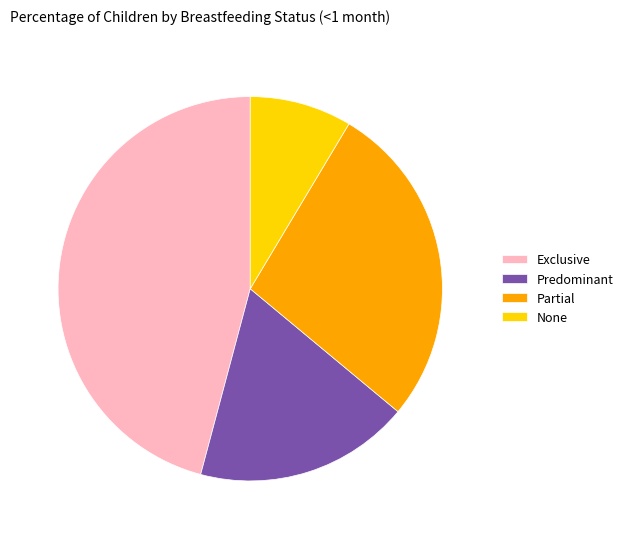

Rank the categories by value from highest to lowest.

Exclusive, Partial, Predominant, None